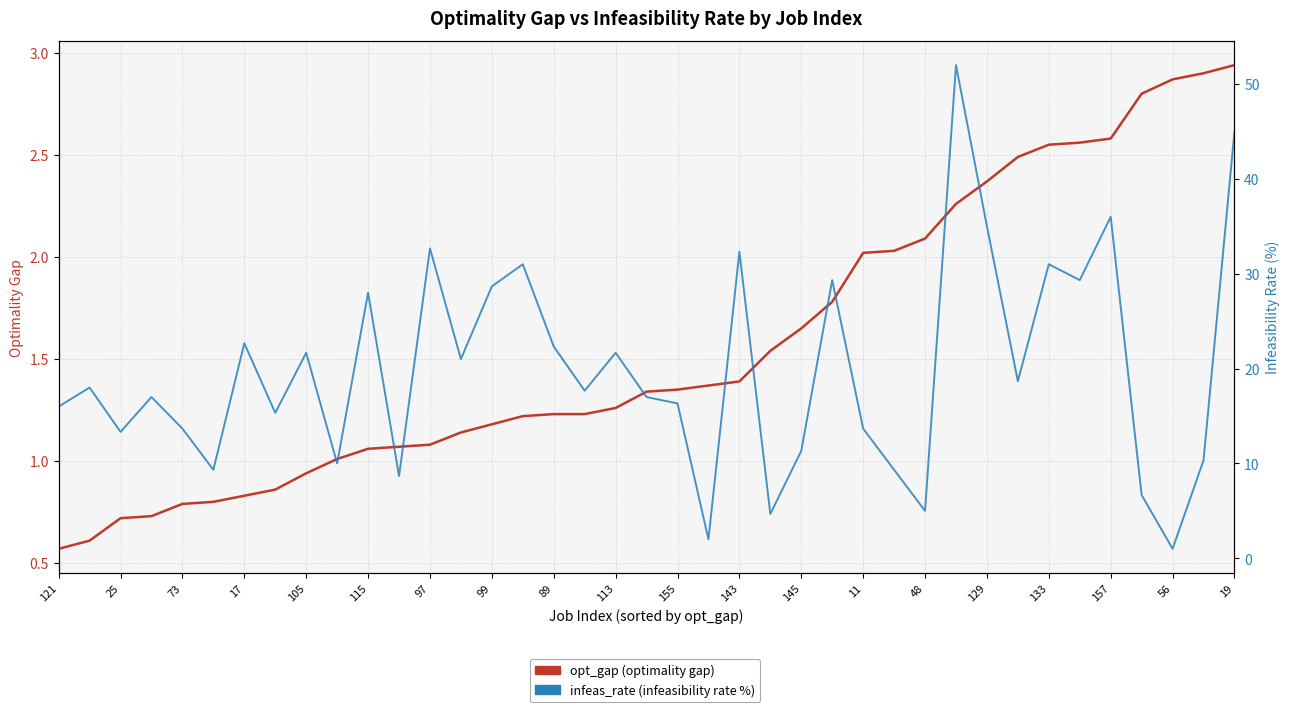

What is the label of the 28th point from the left?

27